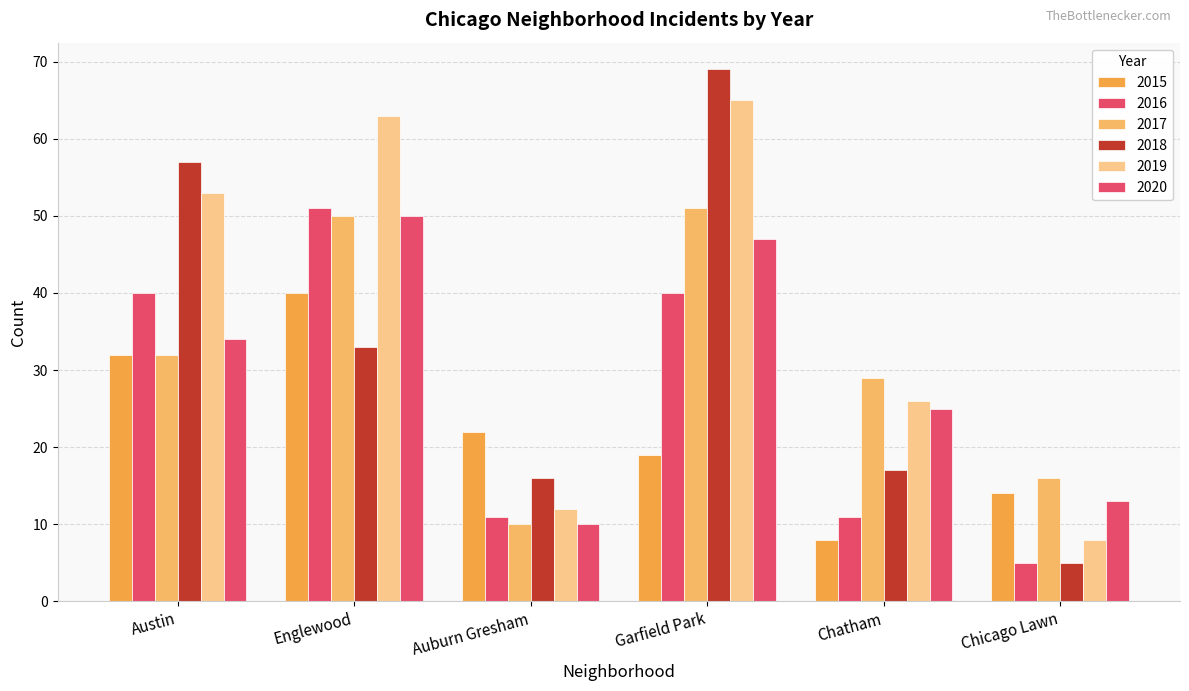

Which series has the largest range (max minus min)?

2018